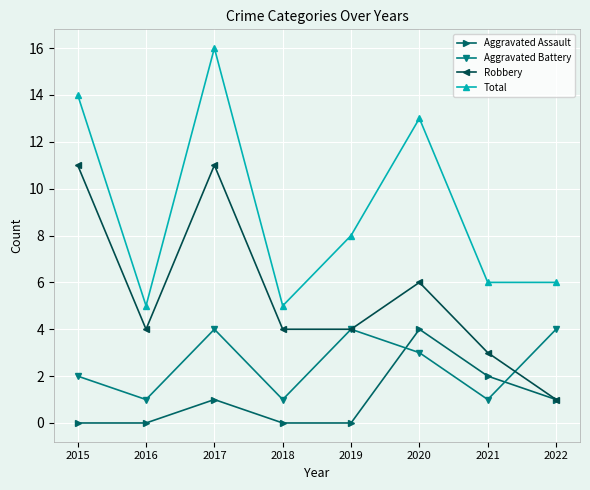

What are all the series names shown in the legend?

Aggravated Assault, Aggravated Battery, Robbery, Total